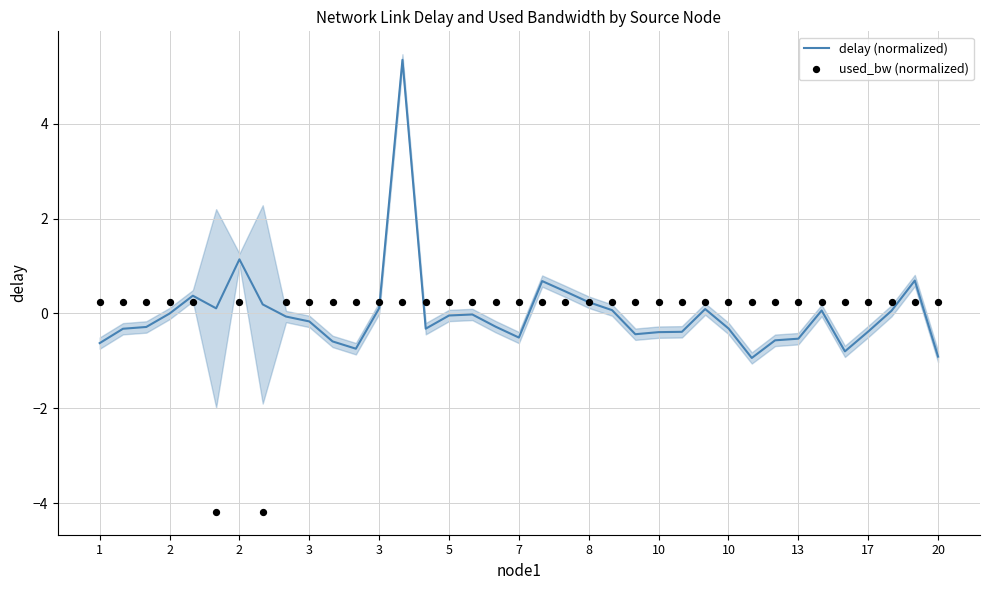

At how many categories does at least one series exceed -1?

37